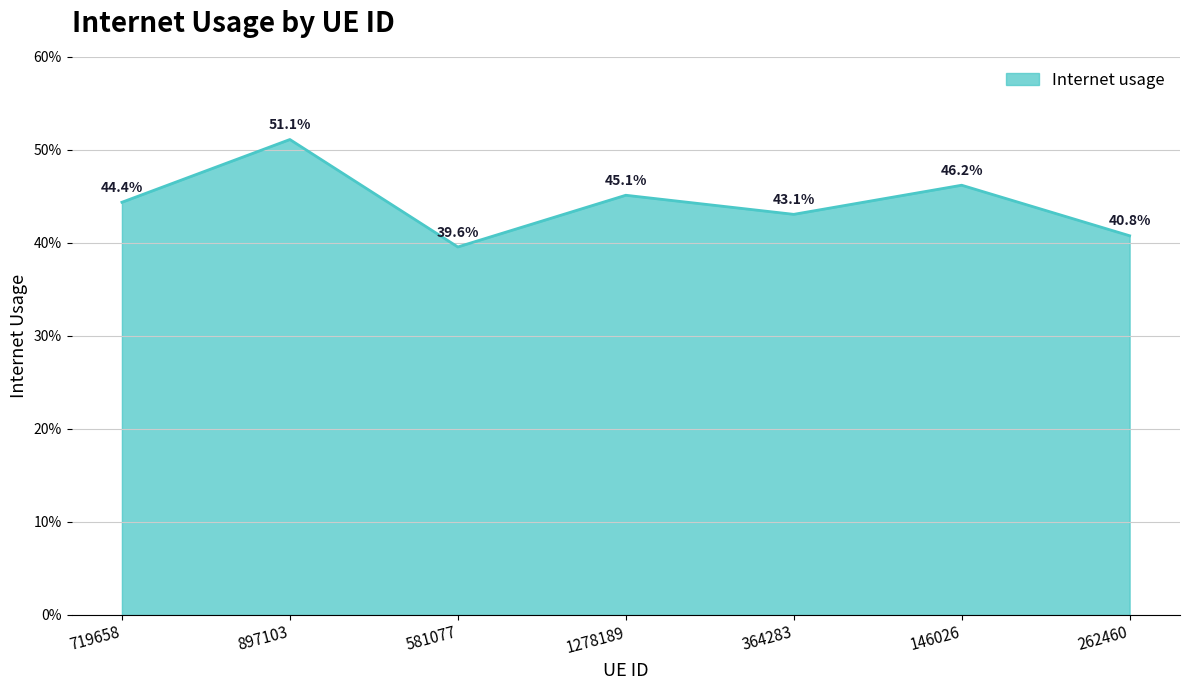

Is this an area chart (filled region under the line)?

Yes